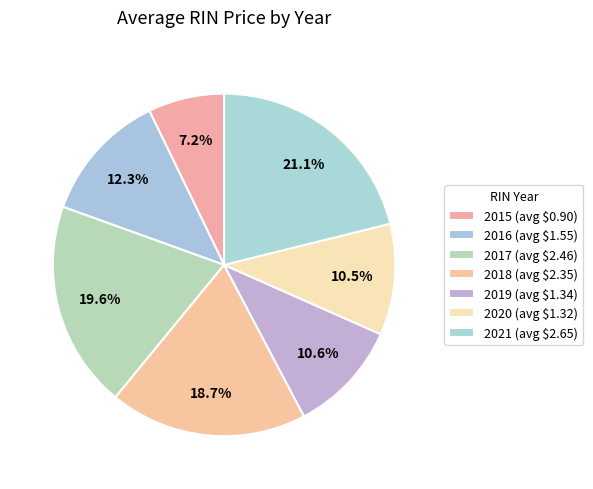

What percentage is the 2017 slice, to the nearest percent?

20%